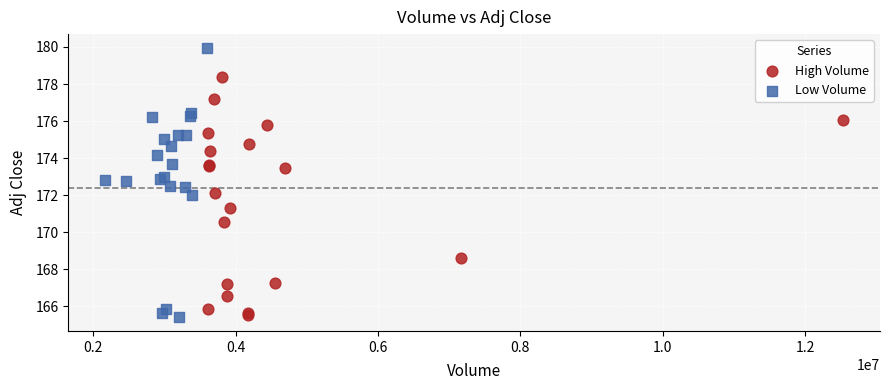

Which series has the widest spread of Y values?

Low Volume